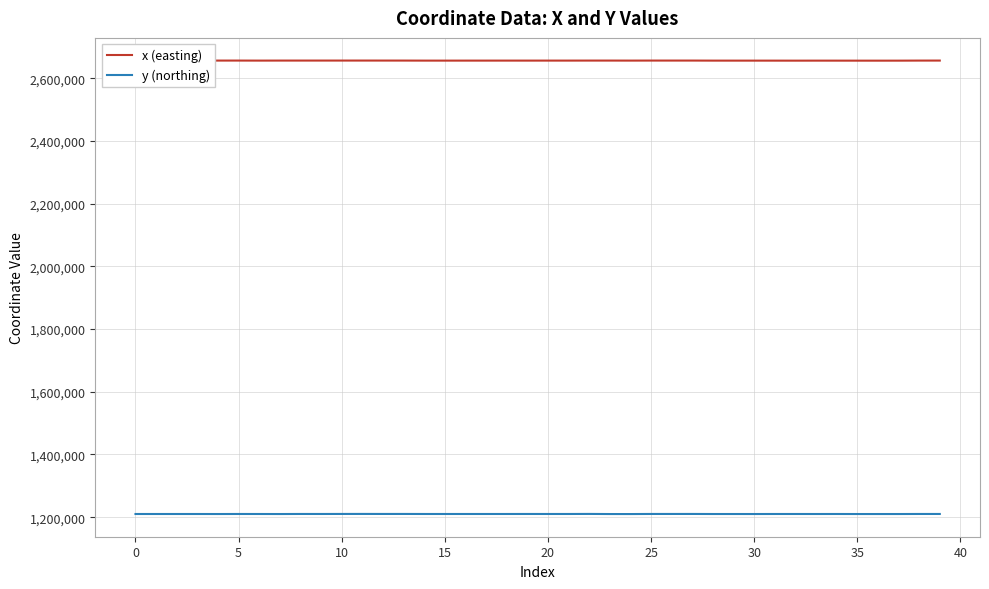

Rank the series by their average value, from highest to lowest.

x (easting), y (northing)